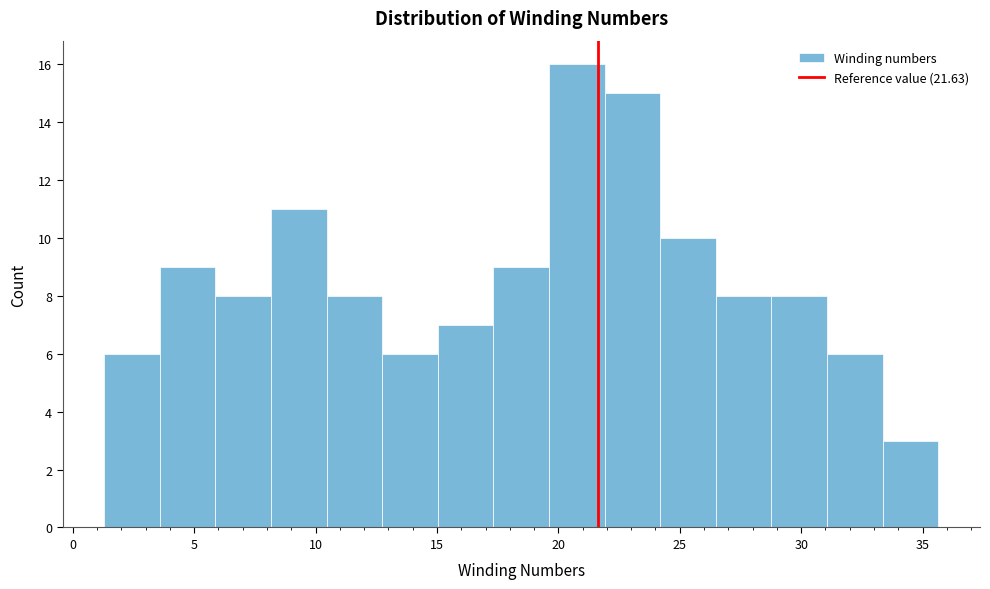

What is the height of the bar covering 3.5 to 6.0 on the x-axis? Neither the bar edges nor the heights are printed on the chart, so give them approximately, as read against the axes.

9